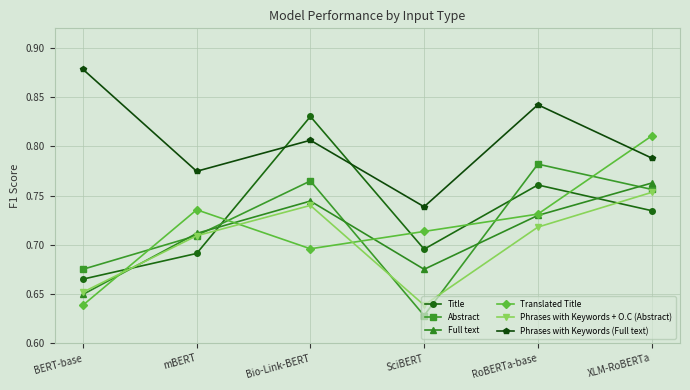

Which series has the largest range (max minus min)?

Translated Title